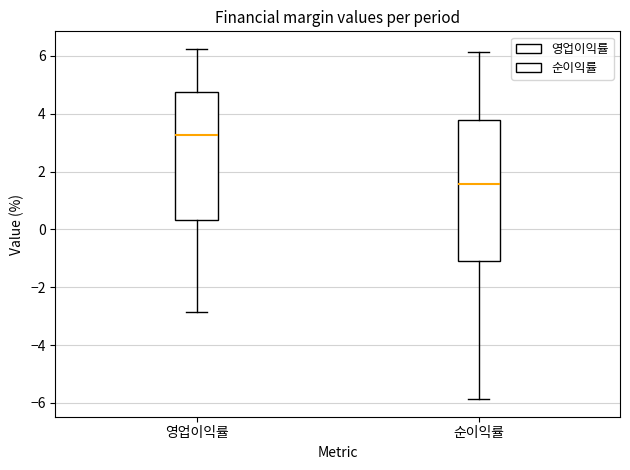

Reading left to right, read every box against the y-axis: the position of its median line, the range the box covers, and the ends of its whiskers. The values are not printed on the chart, so give them approximately, as read against the axis.

영업이익률: median 3.2, box 0.4 to 4.8, whiskers -2.8 to 6.2
순이익률: median 1.6, box -1.0 to 3.8, whiskers -5.8 to 6.2